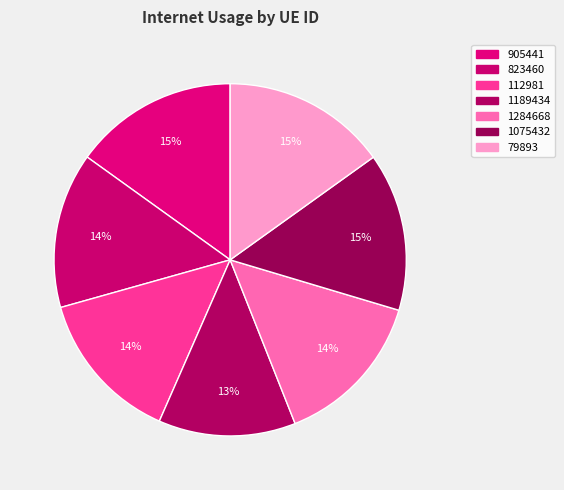

Count the number of slices in the pie.

7